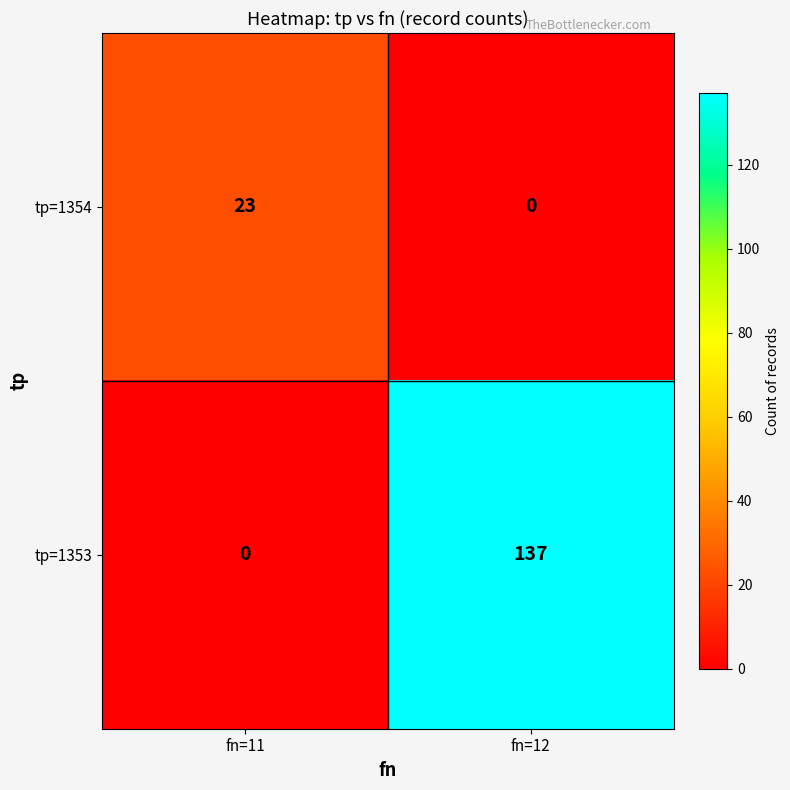

List the series in order of their overall mean, lowest first.

tp=1354, tp=1353